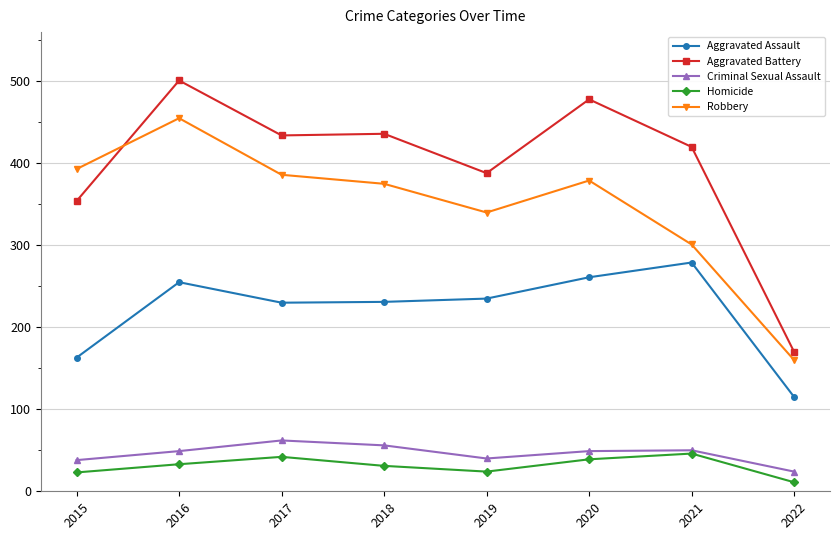

What is the sum of all Homicide values?

249